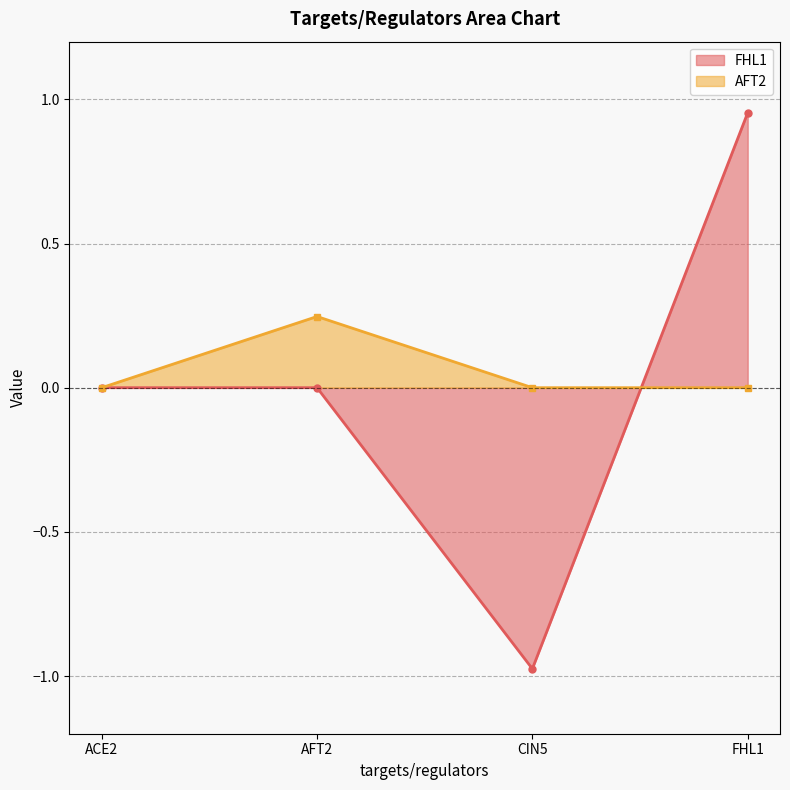

What is the value of the AFT2 point at the 2nd from the left?

0.2